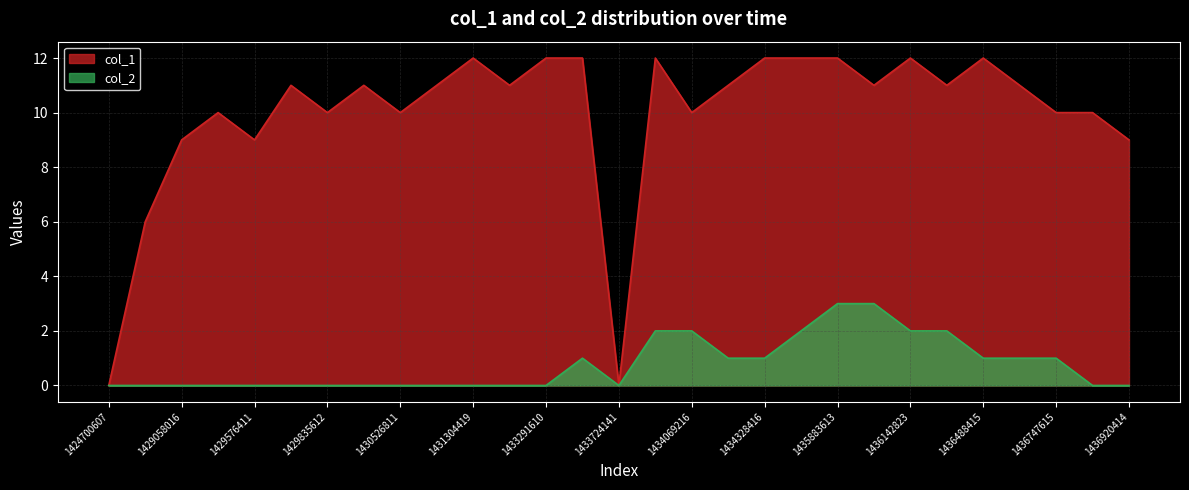

Rank the series at 1436574817 from lowest to highest value.

col_2, col_1